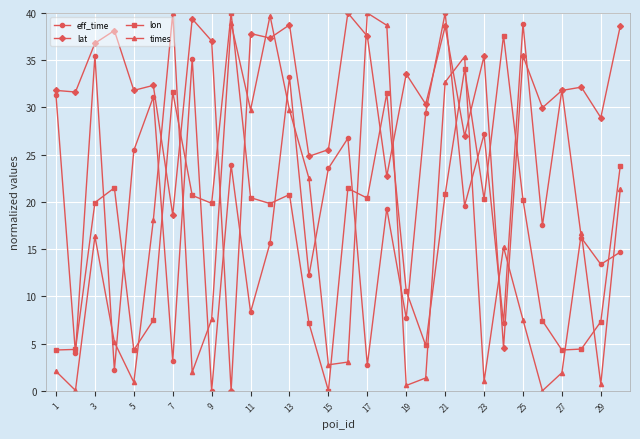

In times, how many points are lower than both neighbors (excluding endpoints)?

9